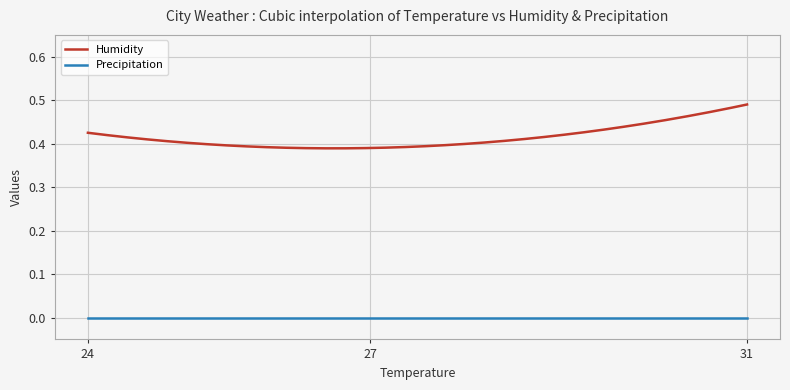

Rank the series by their maximum value, from highest to lowest.

Humidity, Precipitation